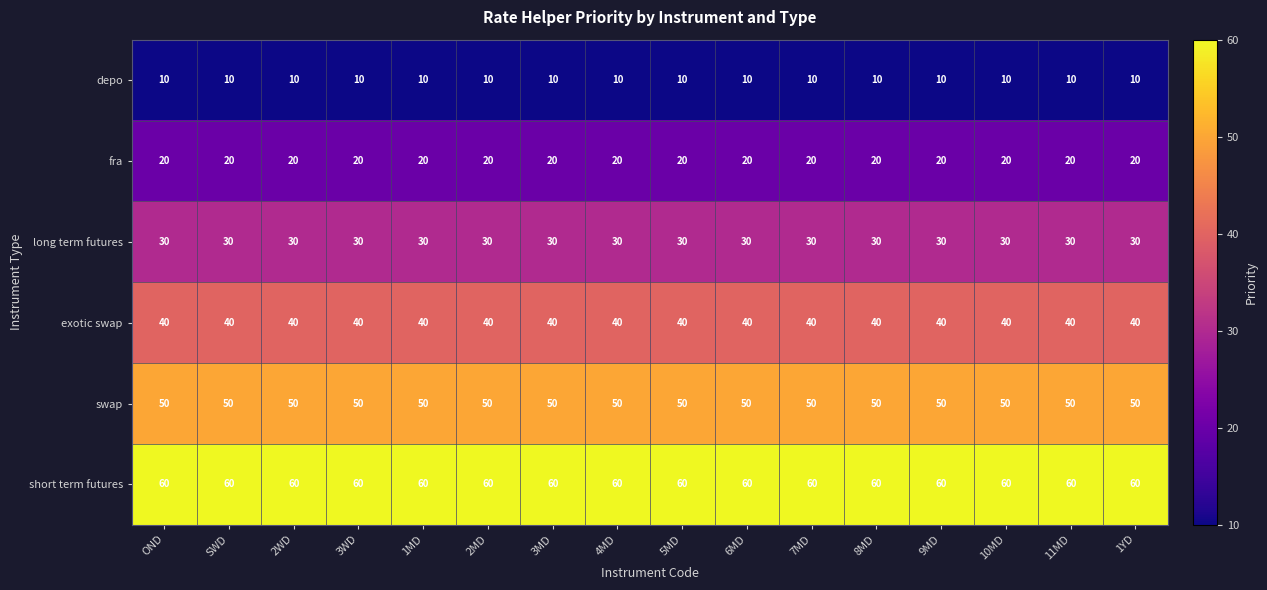

True or false: depo has a value of 16 at OND.

False